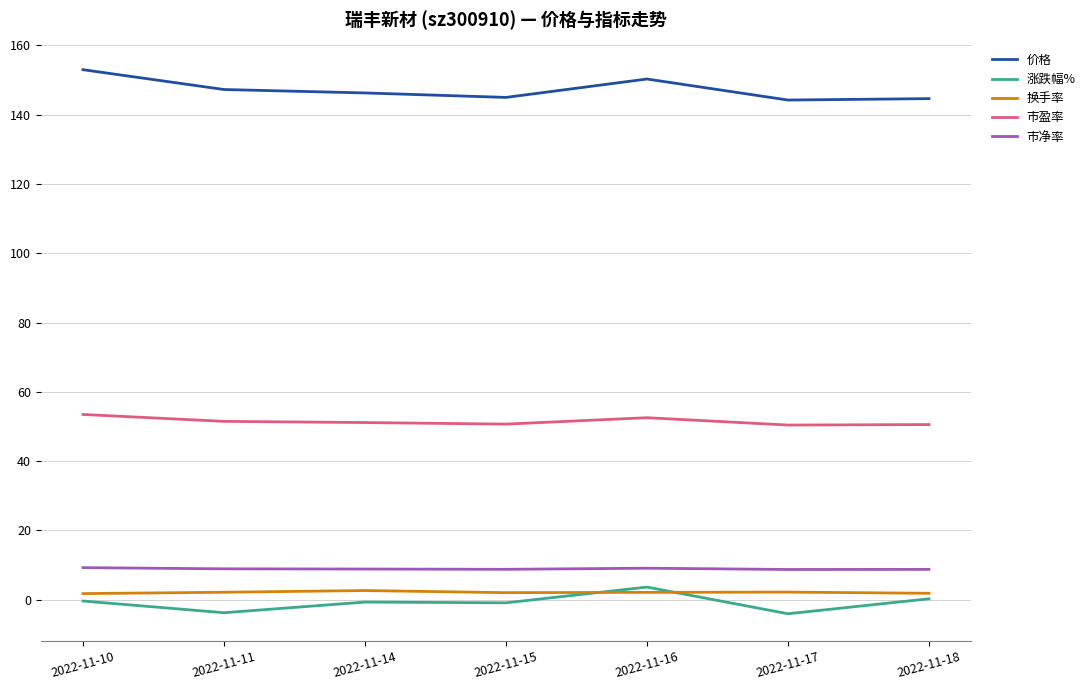

True or false: 市盈率 and 价格 intersect in this chart.

False